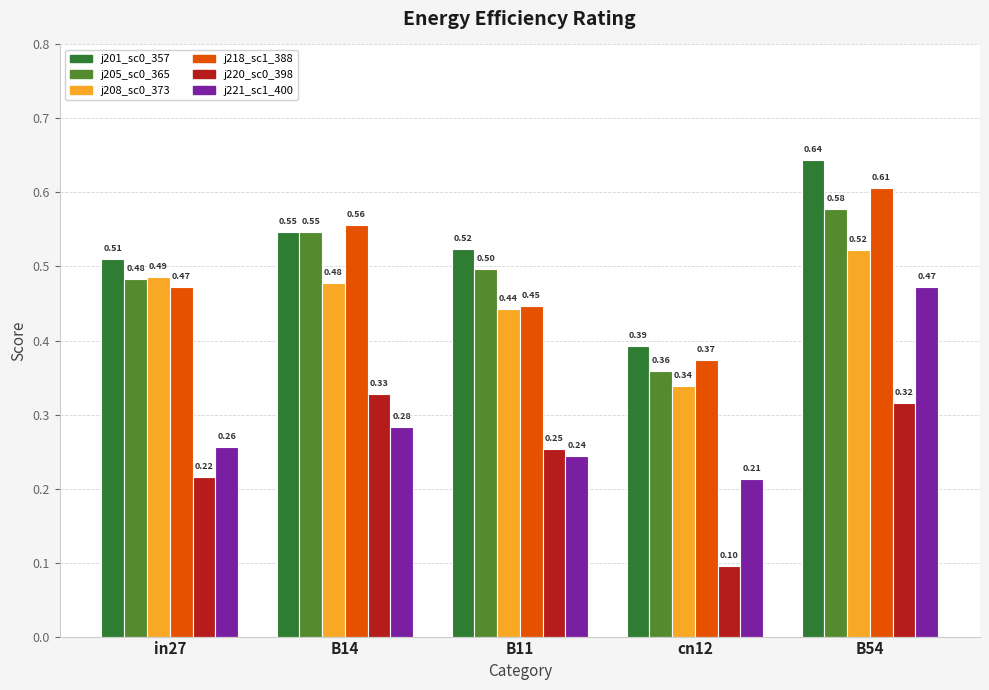

What is the total value across all series at B11?

2.4